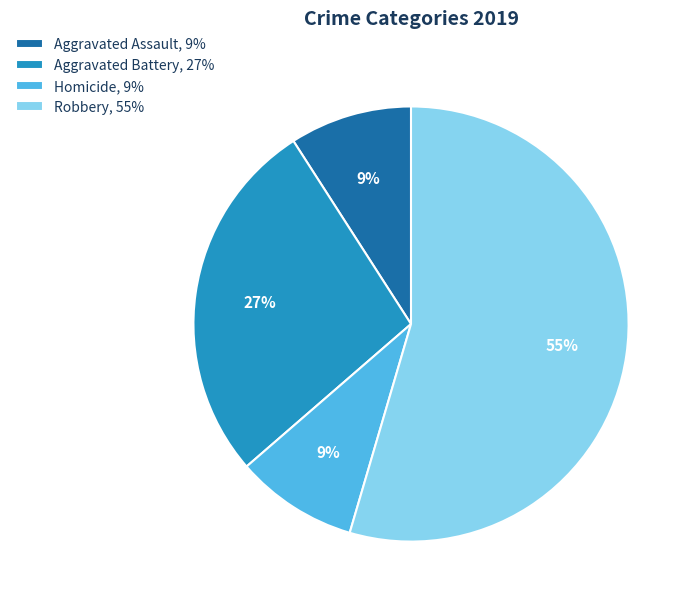

To the nearest percent, what is the combined percentage of Robbery and Homicide?

64%